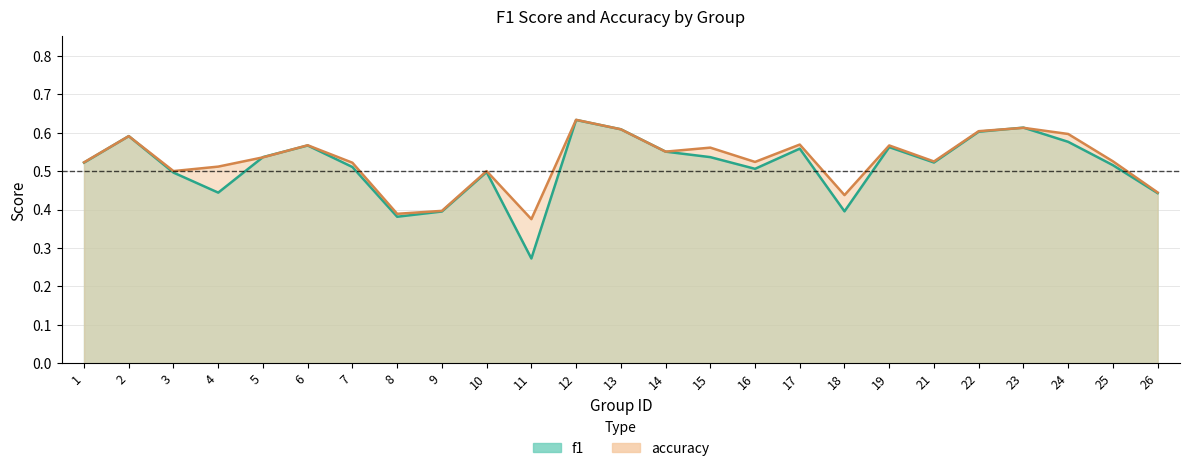

Which series changed the most between 5 and 11?

f1